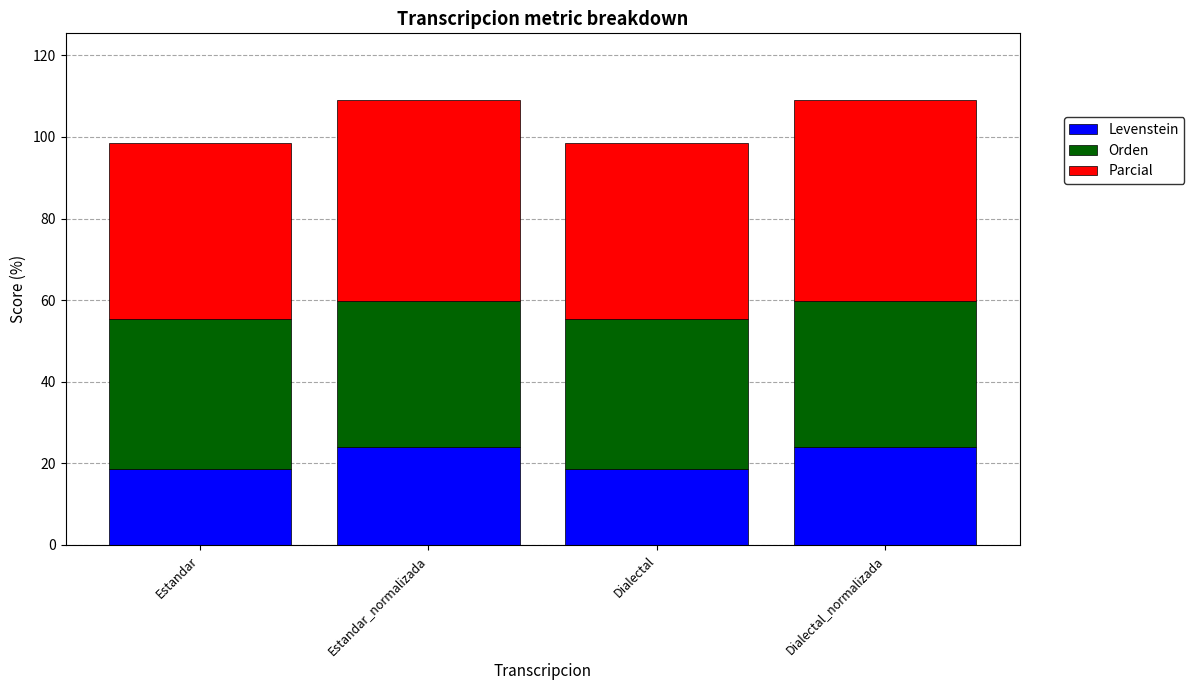

What is the lowest value of the Levenstein series?

18.6